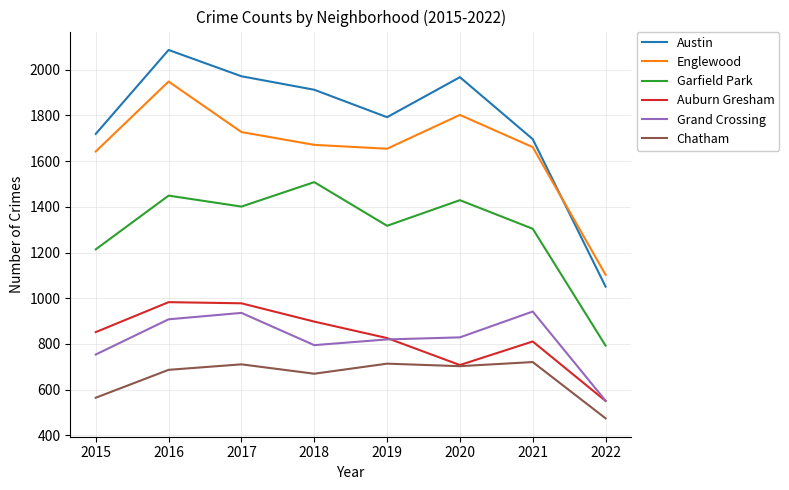

True or false: Englewood and Chatham cross at least once.

False